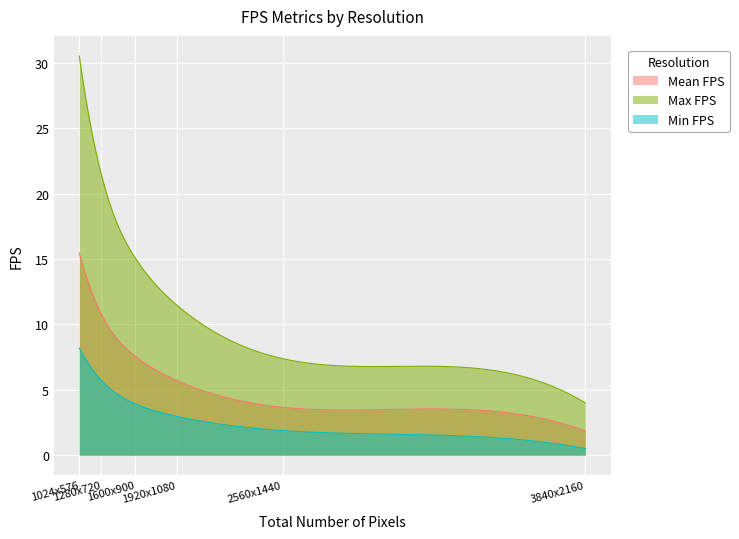

How many lines are shown in the chart?

3